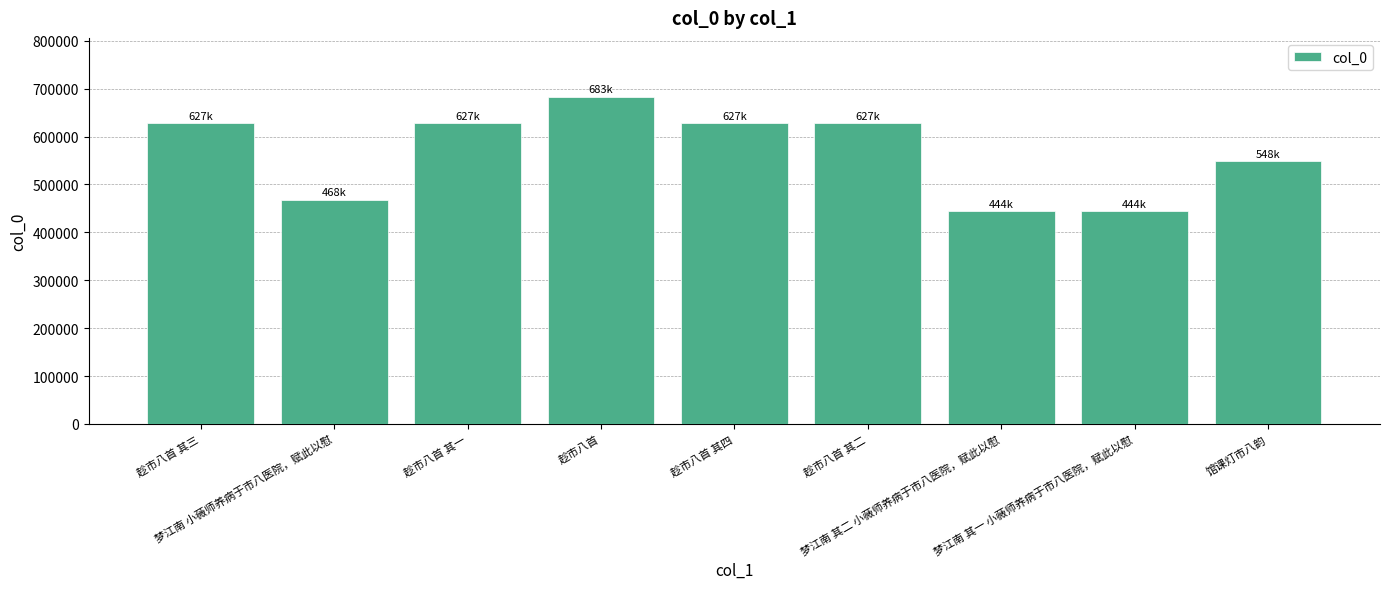

What is the sum of the values at 趁市八首 其一 and 趁市八首 其四?

1254931